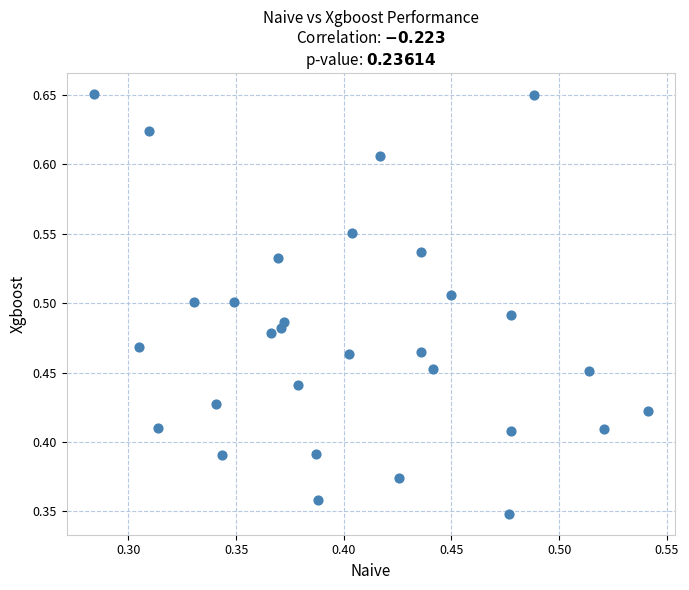

Count the number of points in this scatter plot.

30